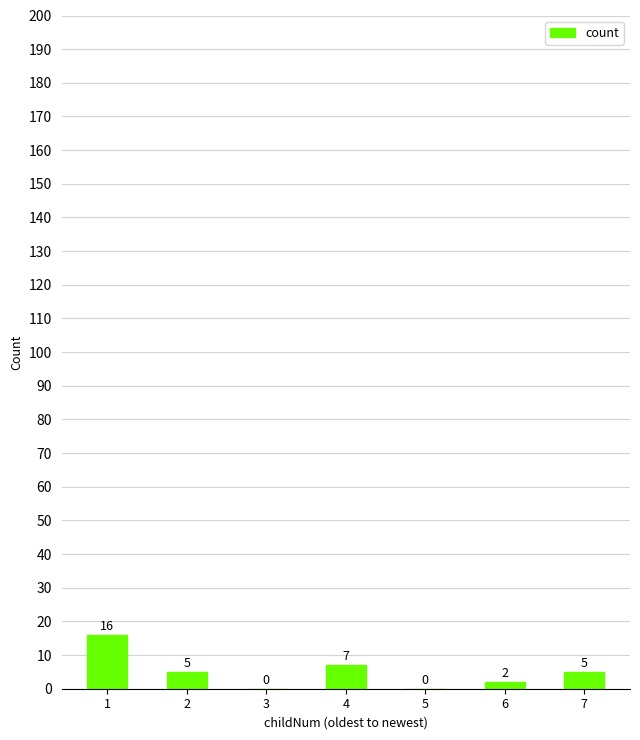

Which category has the highest value across all series?

1